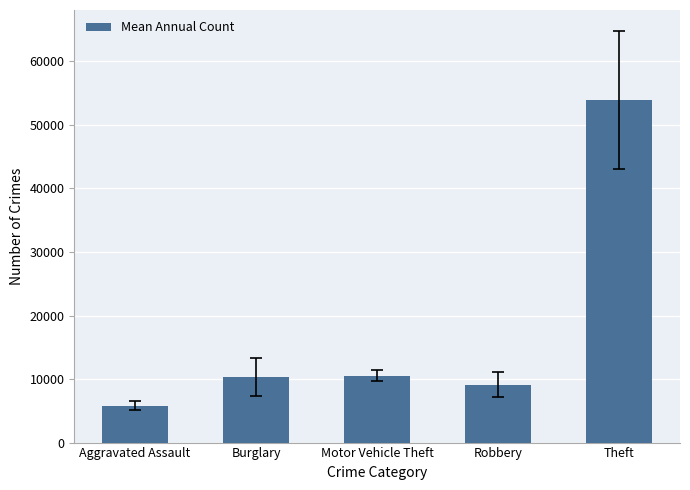

Does the chart contain any negative values?

No